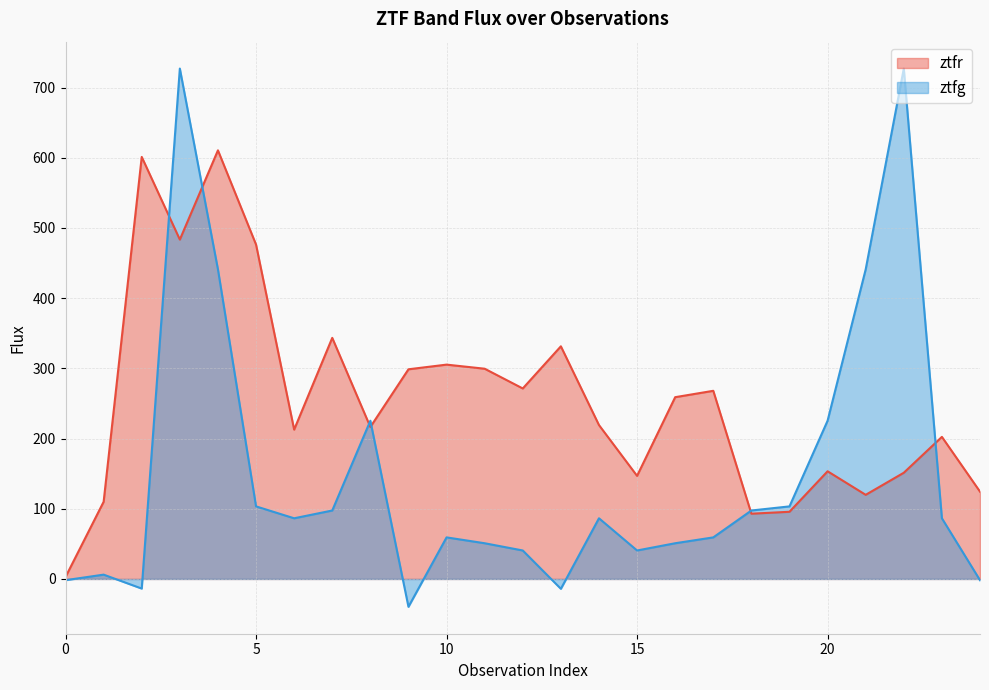

The value of ztfg at 4 is 441.0. True or false?

True